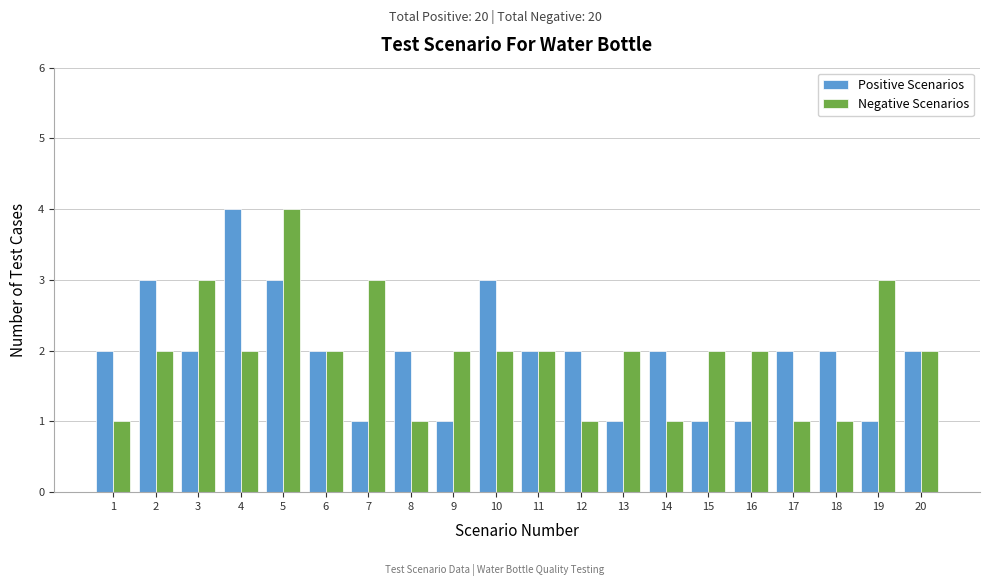

What is the total value across all series at 5?

7